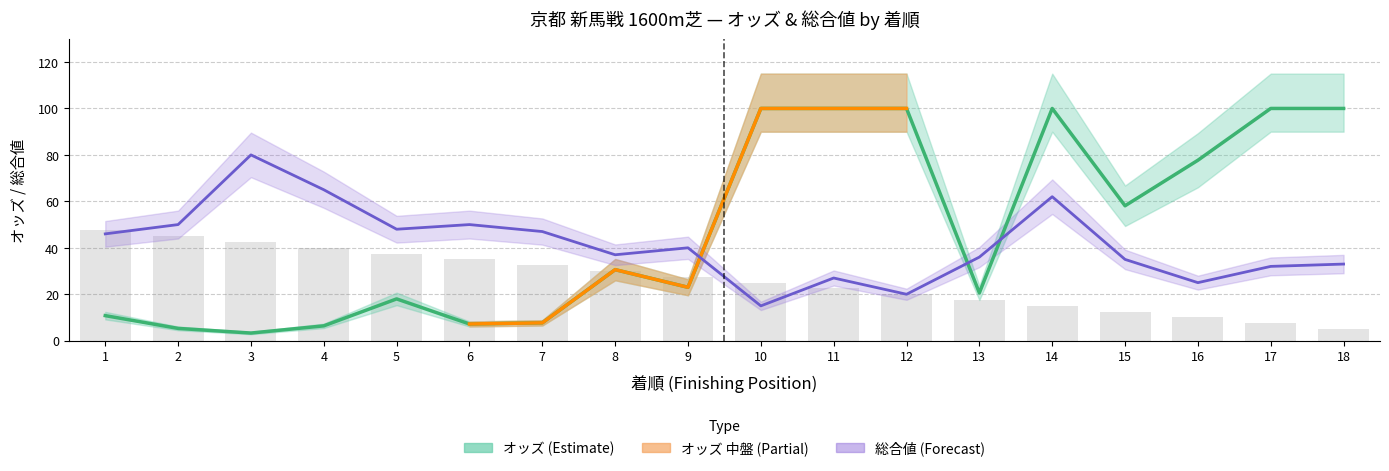

The value of オッズ at 3 is 3.3. True or false?

True